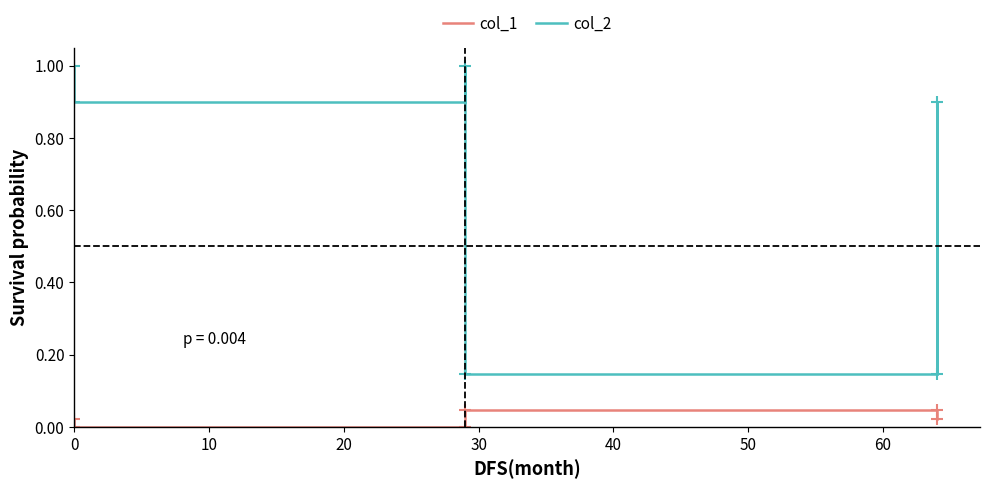

How many values in the col_1 series exceed 0?

4